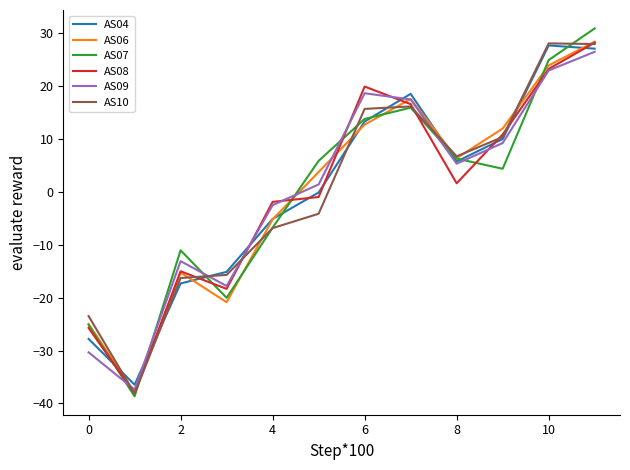

What is the maximum value for AS04?

27.6